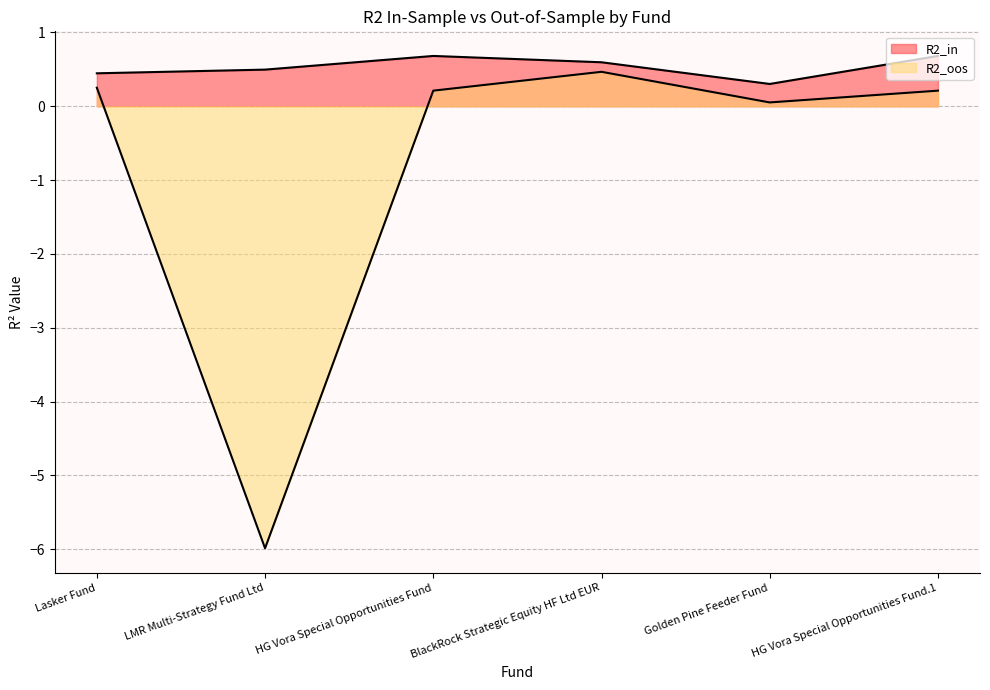

How many negative values does the R2_oos series have?

1